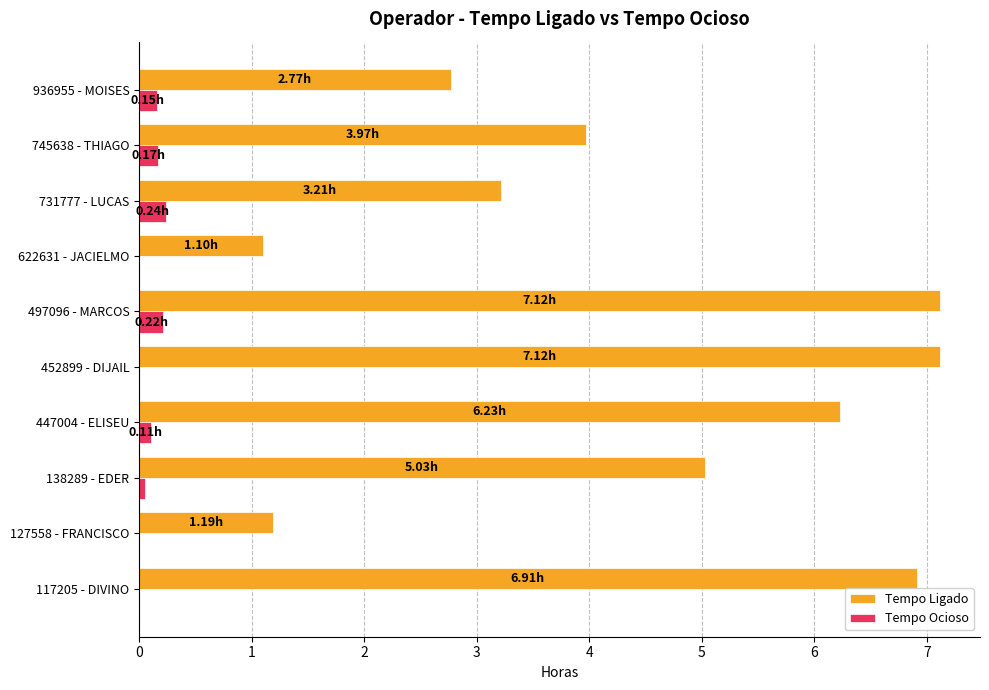

Which series changed the most between 622631 - JACIELMO and 731777 - LUCAS?

Tempo Ligado